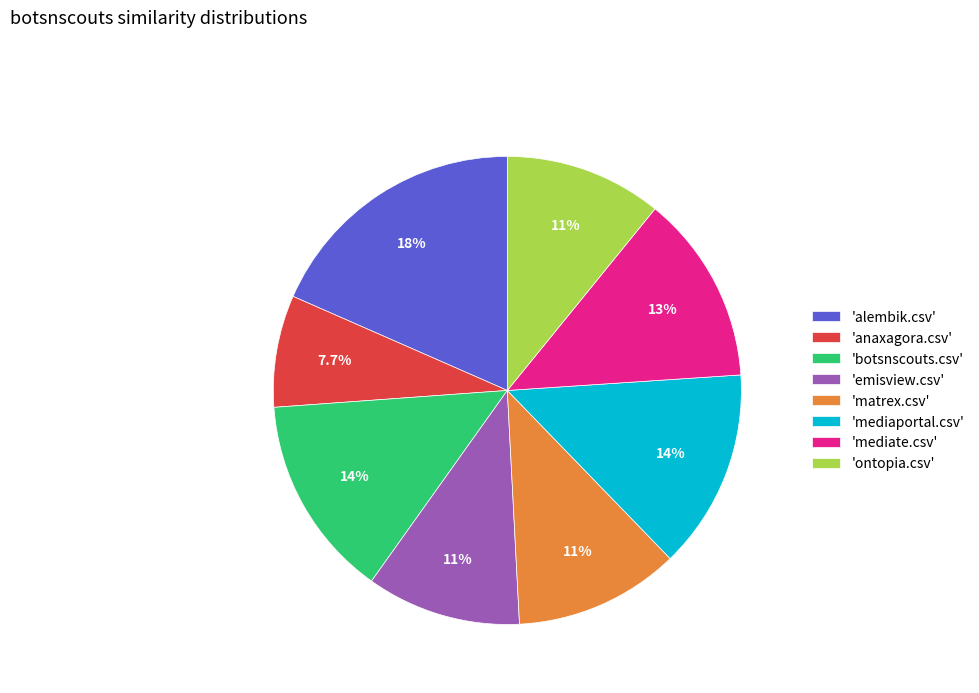

Which has a higher value, 'mediaportal.csv' or 'matrex.csv'?

'mediaportal.csv'